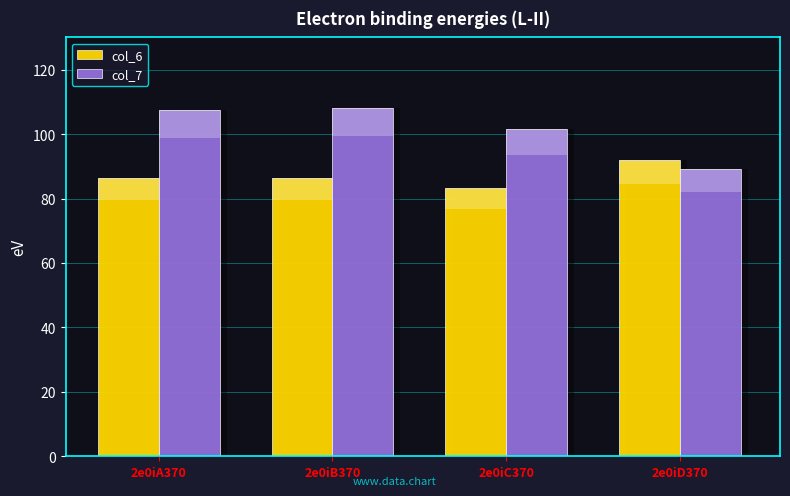

The col_6 series shows 83.4 at 2e0iC370. True or false?

True